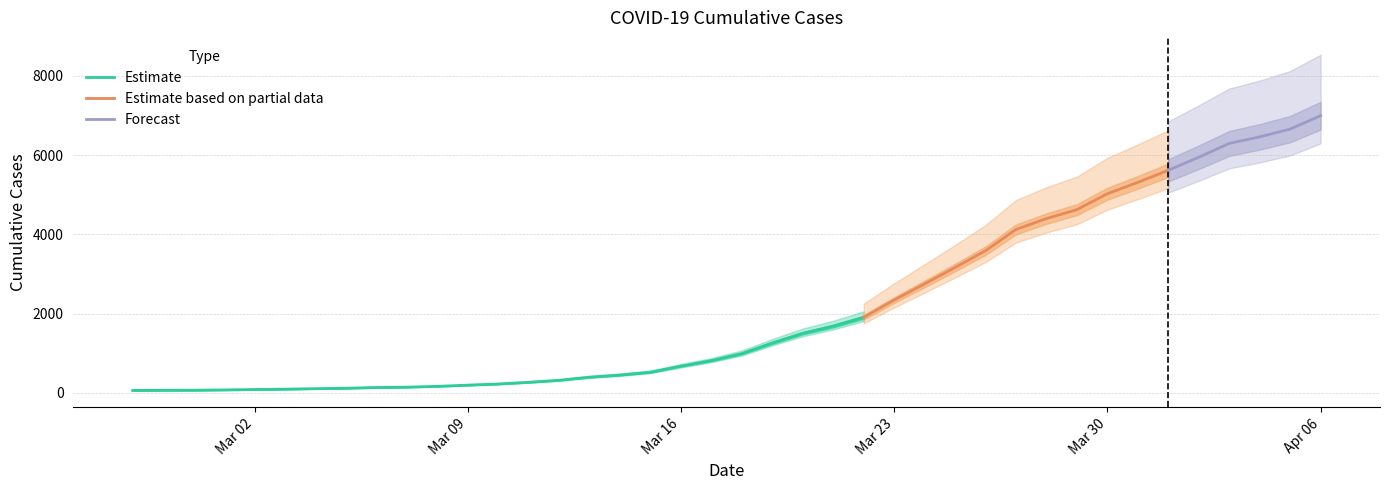

List the labels in order of value, smallest first.

2020-02-27, 2020-02-28, 2020-02-29, 2020-03-01, 2020-03-02, 2020-03-03, 2020-03-04, 2020-03-05, 2020-03-06, 2020-03-07, 2020-03-08, 2020-03-09, 2020-03-10, 2020-03-11, 2020-03-12, 2020-03-13, 2020-03-14, 2020-03-15, 2020-03-16, 2020-03-17, 2020-03-18, 2020-03-19, 2020-03-20, 2020-03-21, 2020-03-22, 2020-03-23, 2020-03-24, 2020-03-25, 2020-03-26, 2020-03-27, 2020-03-28, 2020-03-29, 2020-03-30, 2020-03-31, 2020-04-01, 2020-04-02, 2020-04-03, 2020-04-04, 2020-04-05, 2020-04-06